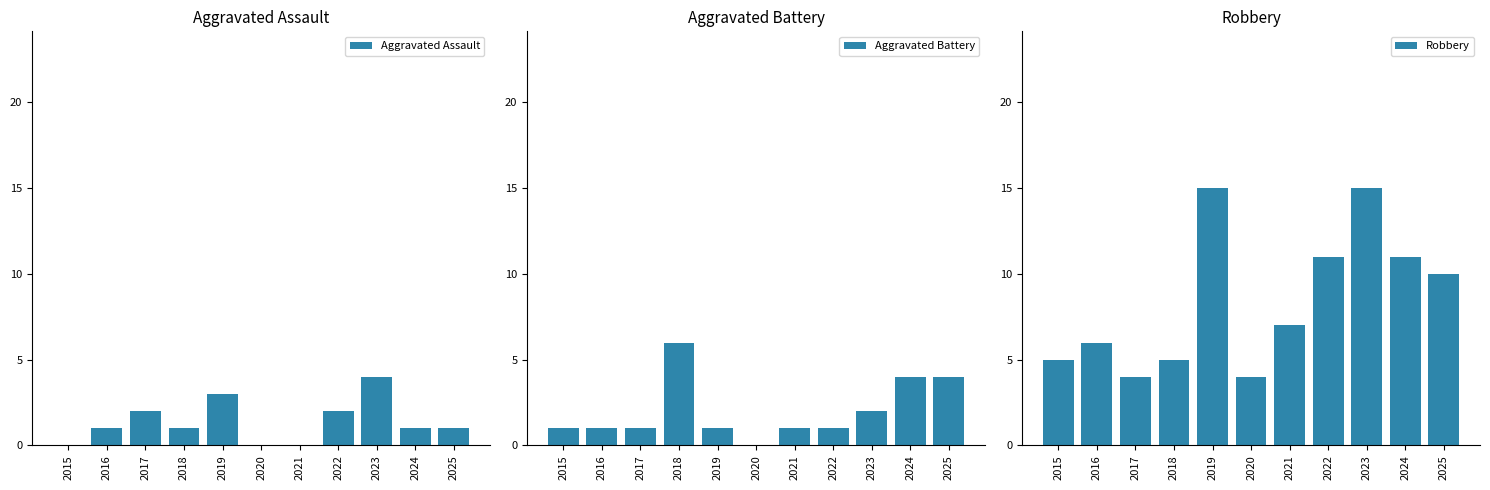

At which label is Robbery closest to 9?

2025